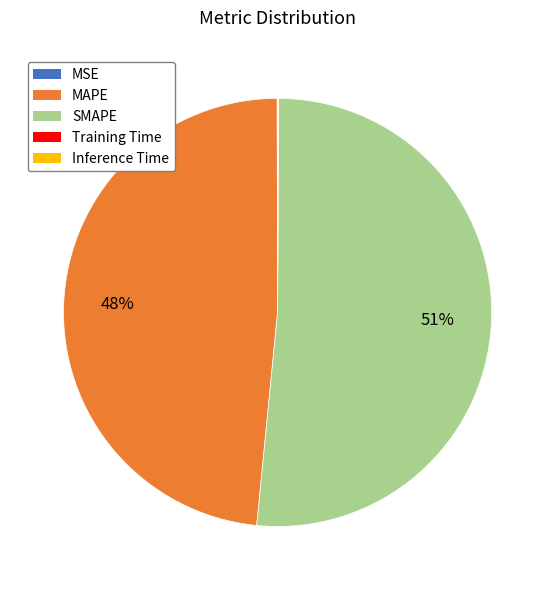

Which slice is the largest?

SMAPE